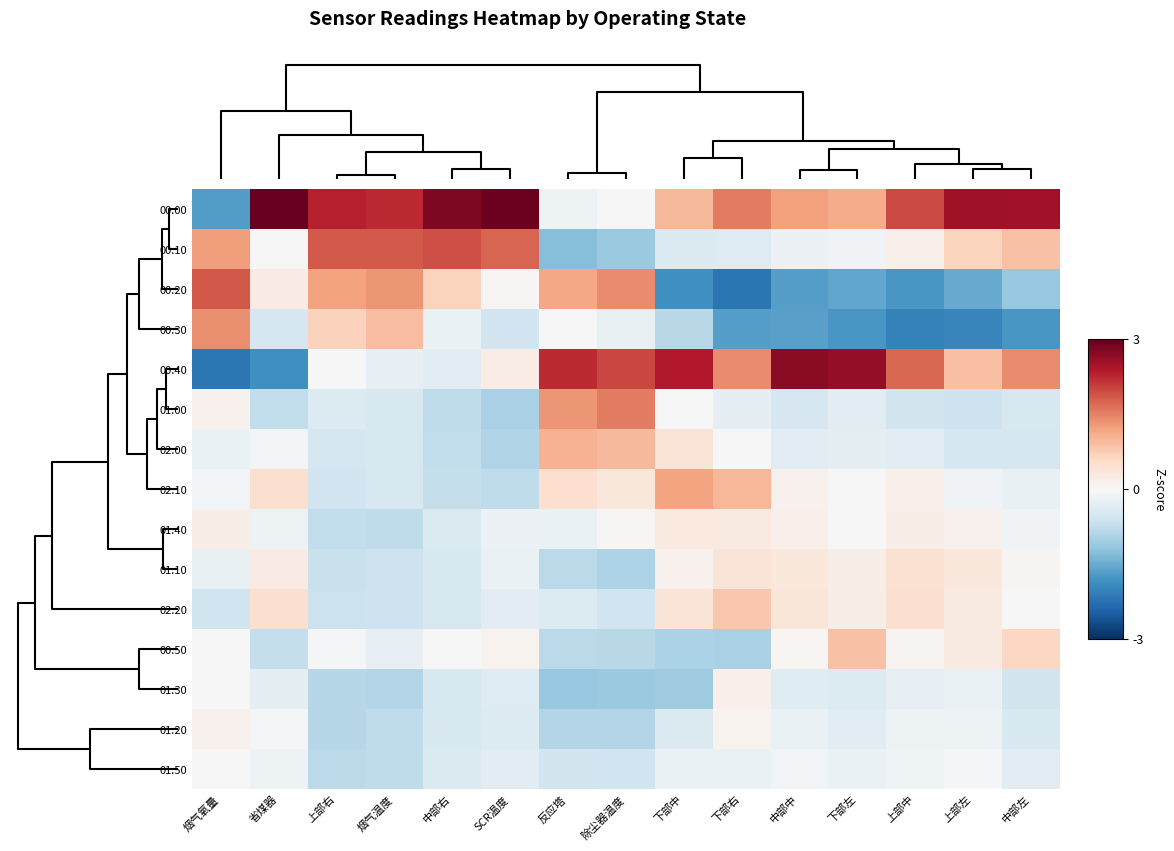

Which series has the largest range (max minus min)?

00:40